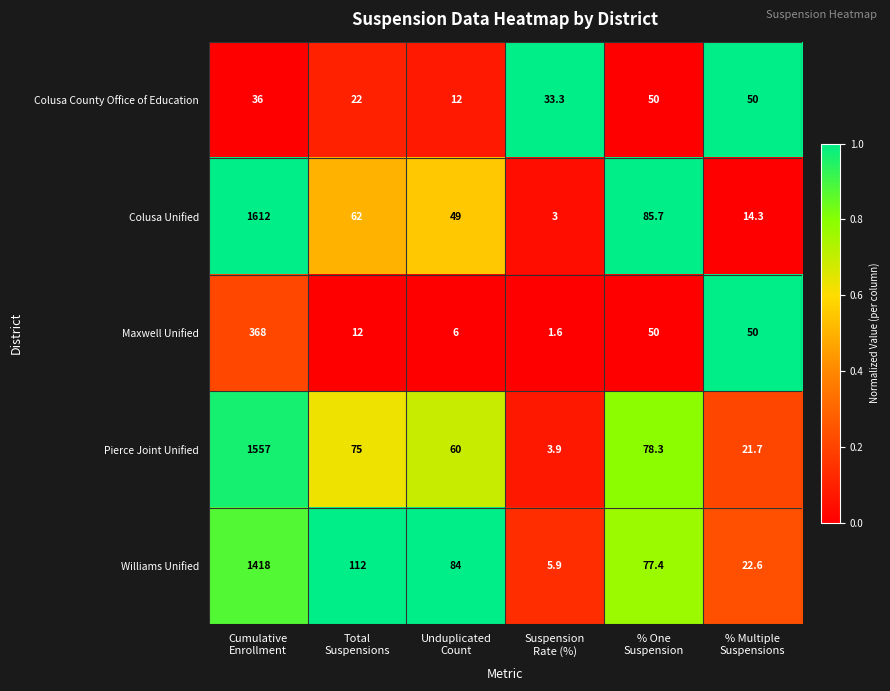

What is the highest value of the Colusa Unified series?

1612.0